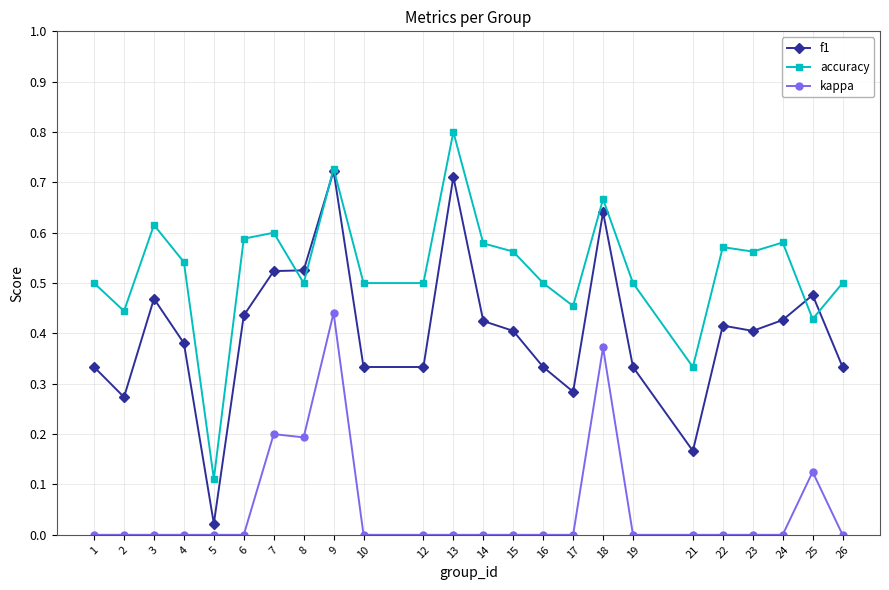

True or false: accuracy has a value of 0.4 at 14.

False